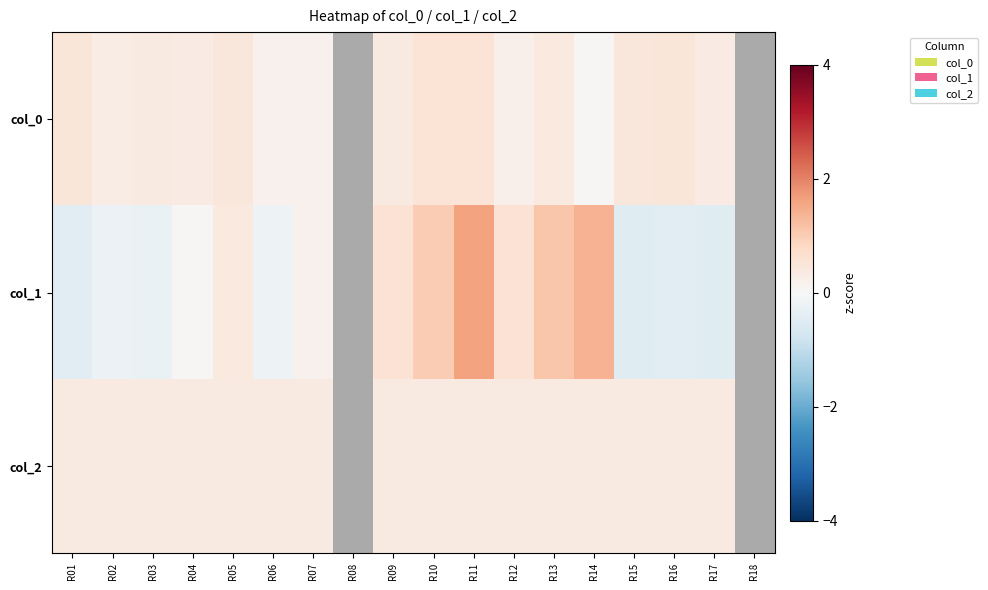

Rank the series by their maximum value, from lowest to highest.

col_2, col_0, col_1